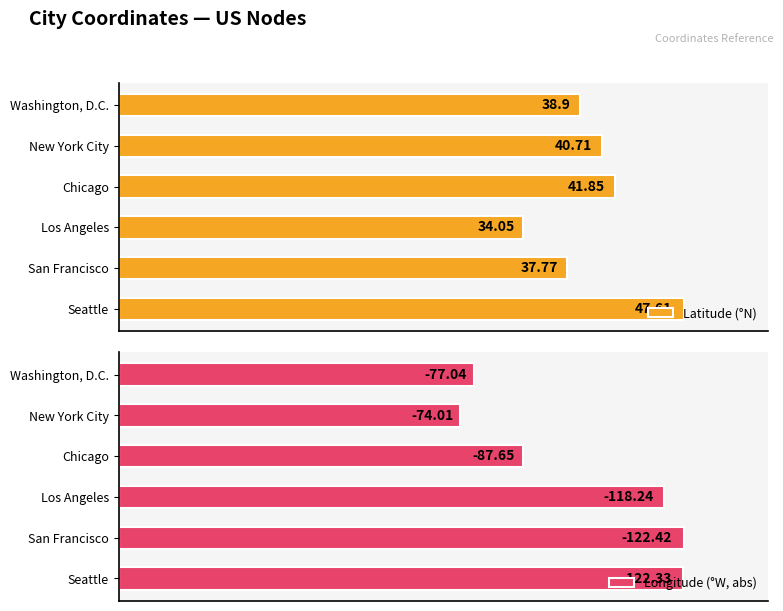

Where is Latitude (°N) nearest to the value 40?

New York City